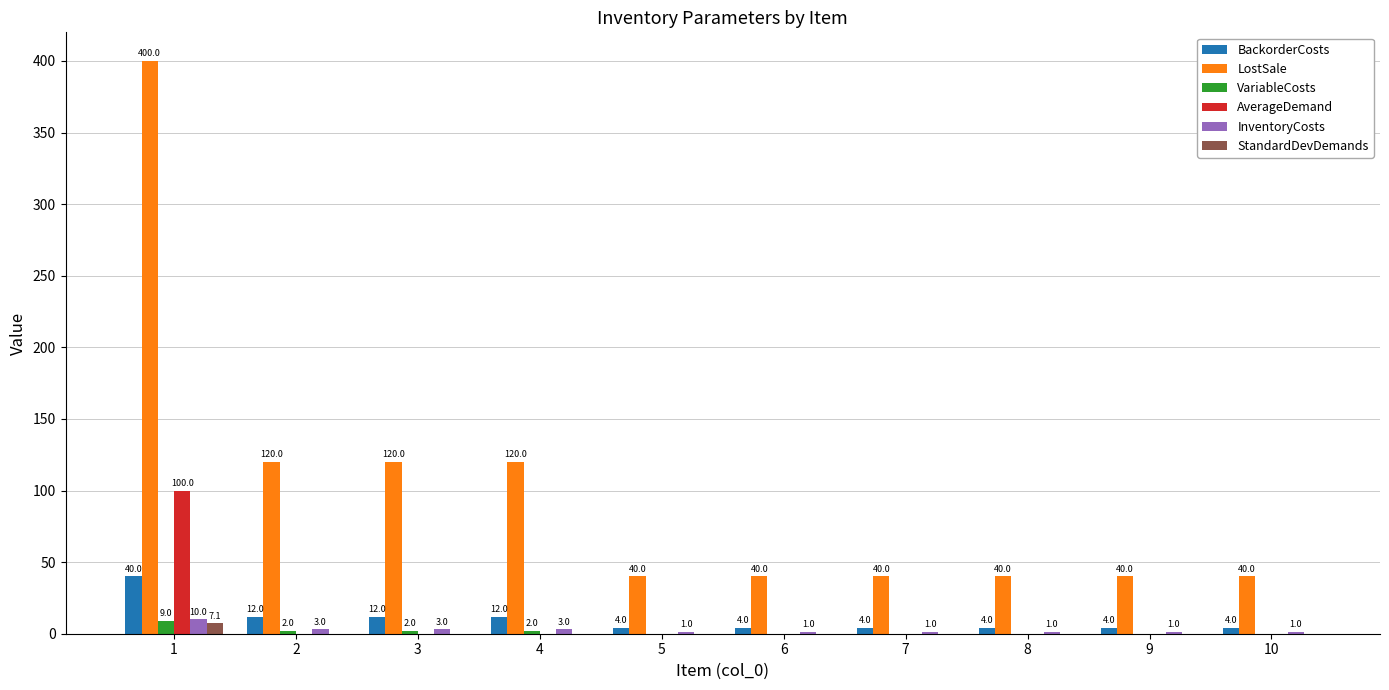

The LostSale series shows 68.4 at 2. True or false?

False